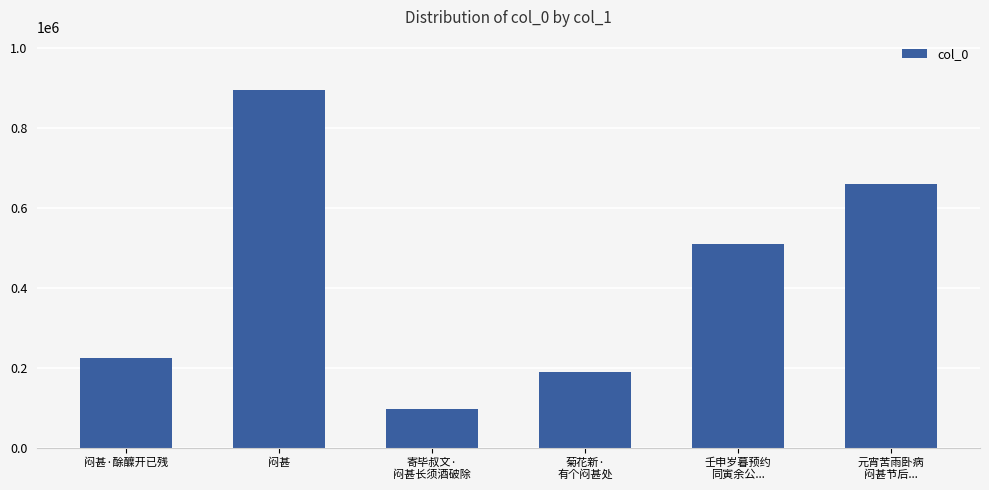

Reading left to right, what are all the values shown in this chart?

闷甚·酴醾开已残=223133	闷甚=893596	寄毕叔文·
闷甚长须酒破除=96364	菊花新·
有个闷甚处=188219	壬申岁暮预约
同寅余公...=509000	元宵苦雨卧病
闷甚节后...=660168